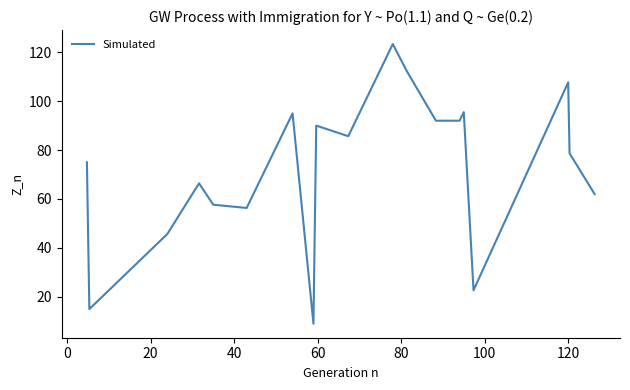

What is the smallest value displayed?

9.0